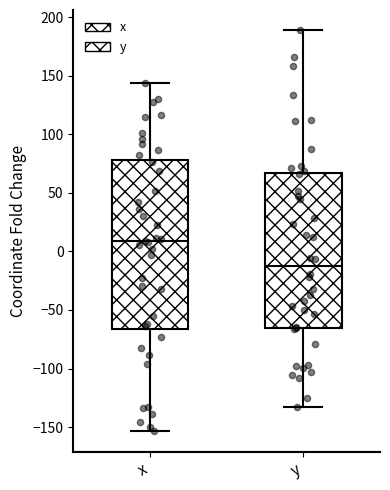

Which box is the tallest, from its lower edge to its upper edge?

x